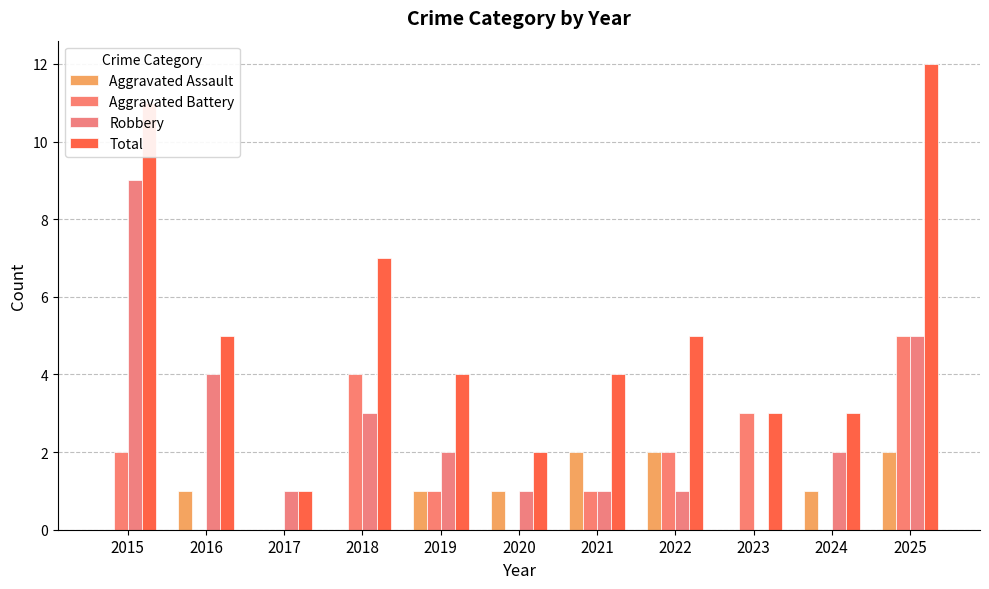

What is the difference between the highest and lowest values at 2016?

5